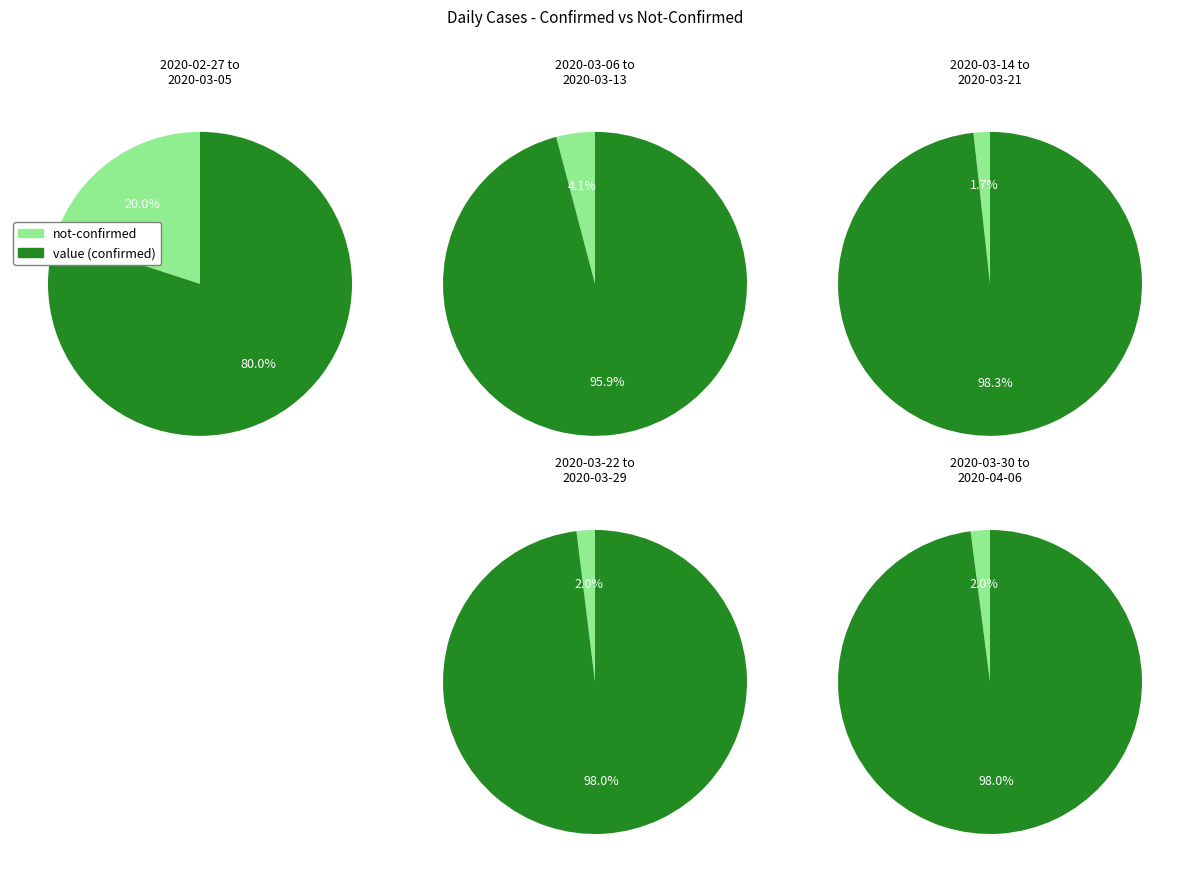

The 16 slice represents 11% of the pie. True or false?

False